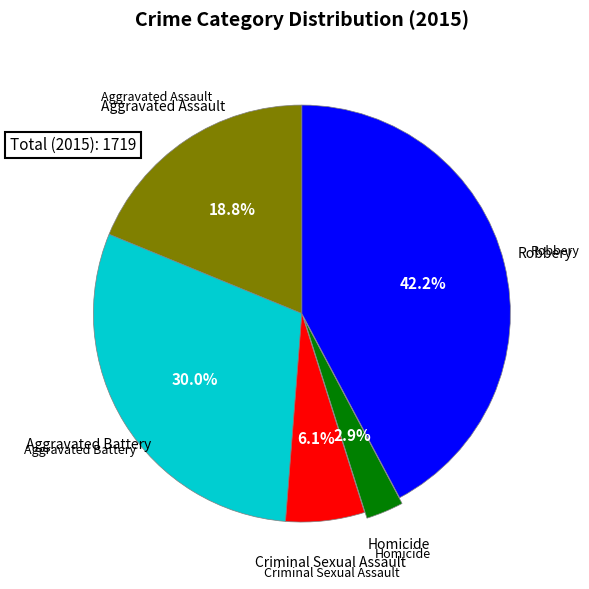

How much of the chart is everything except Robbery?

57.8%